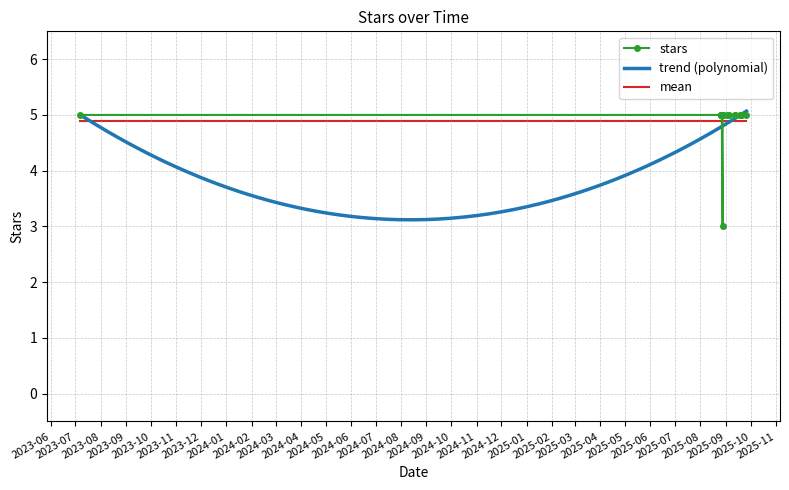

What is the maximum value for trend (polynomial)?

5.1